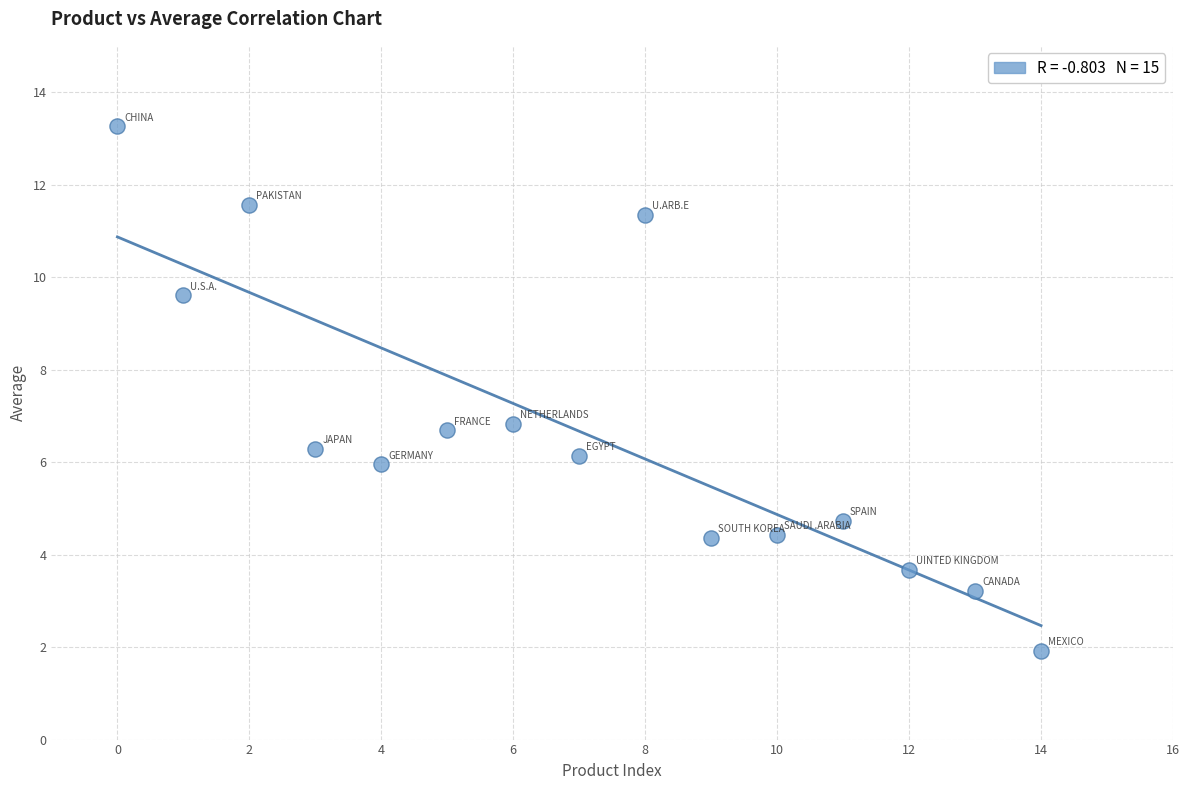

What is the range of Y values (max minus min)?

11.3